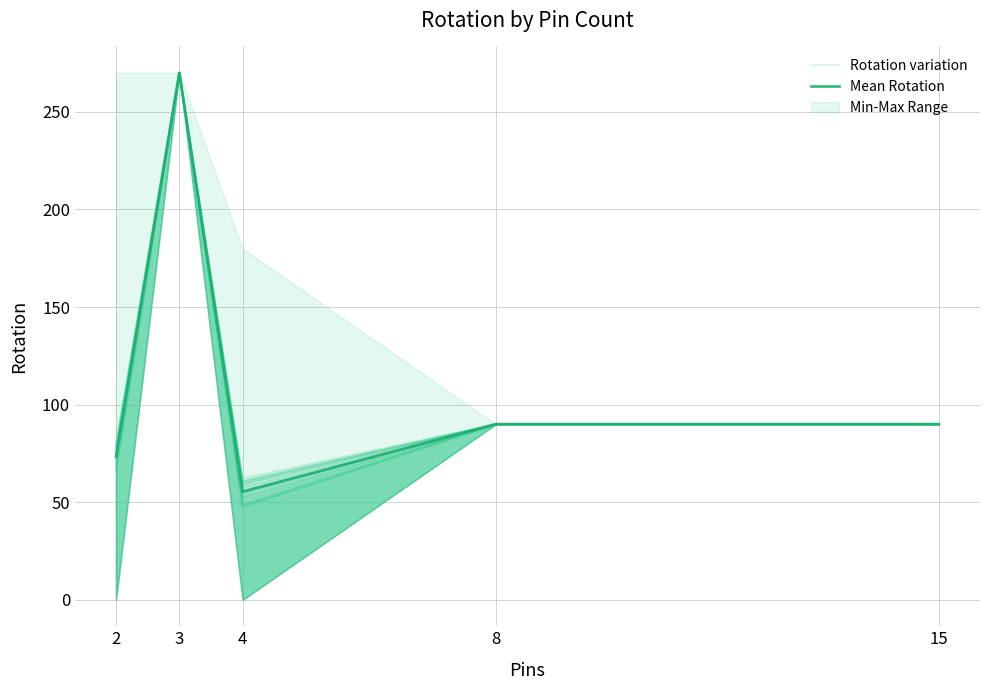

At which label does Rotation variation reach its minimum?

4